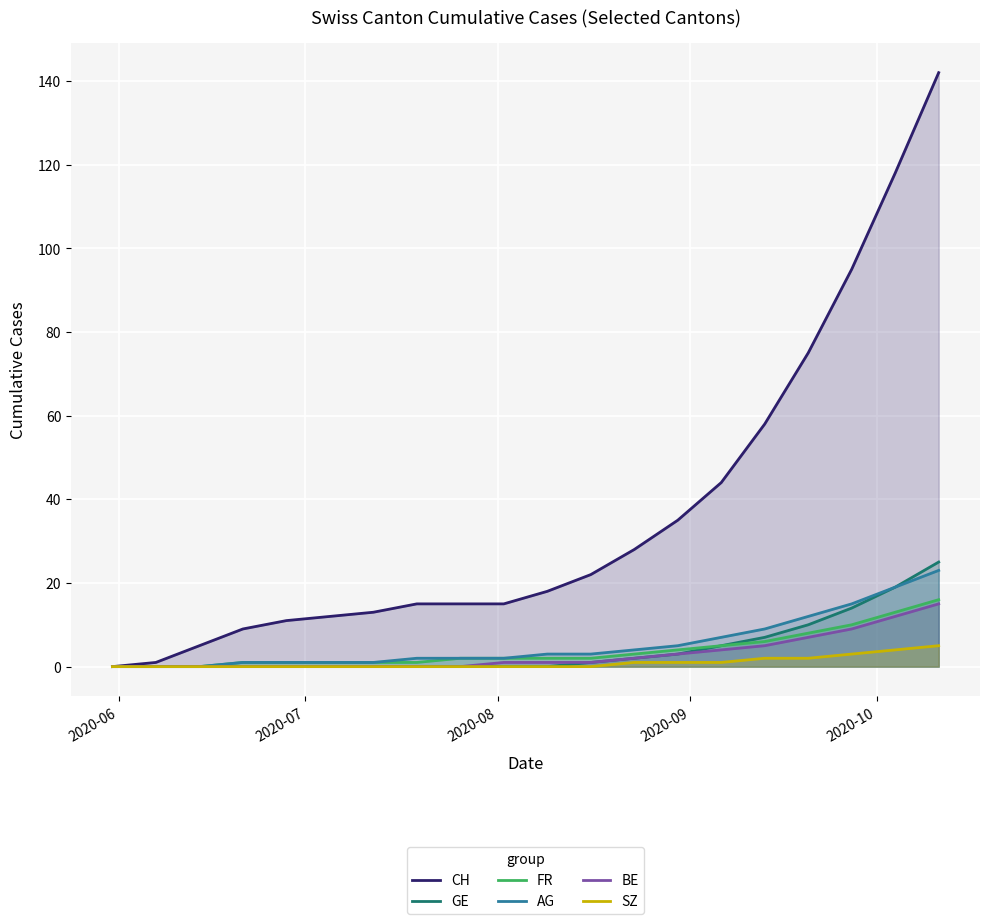

True or false: FR and AG cross at least once.

False